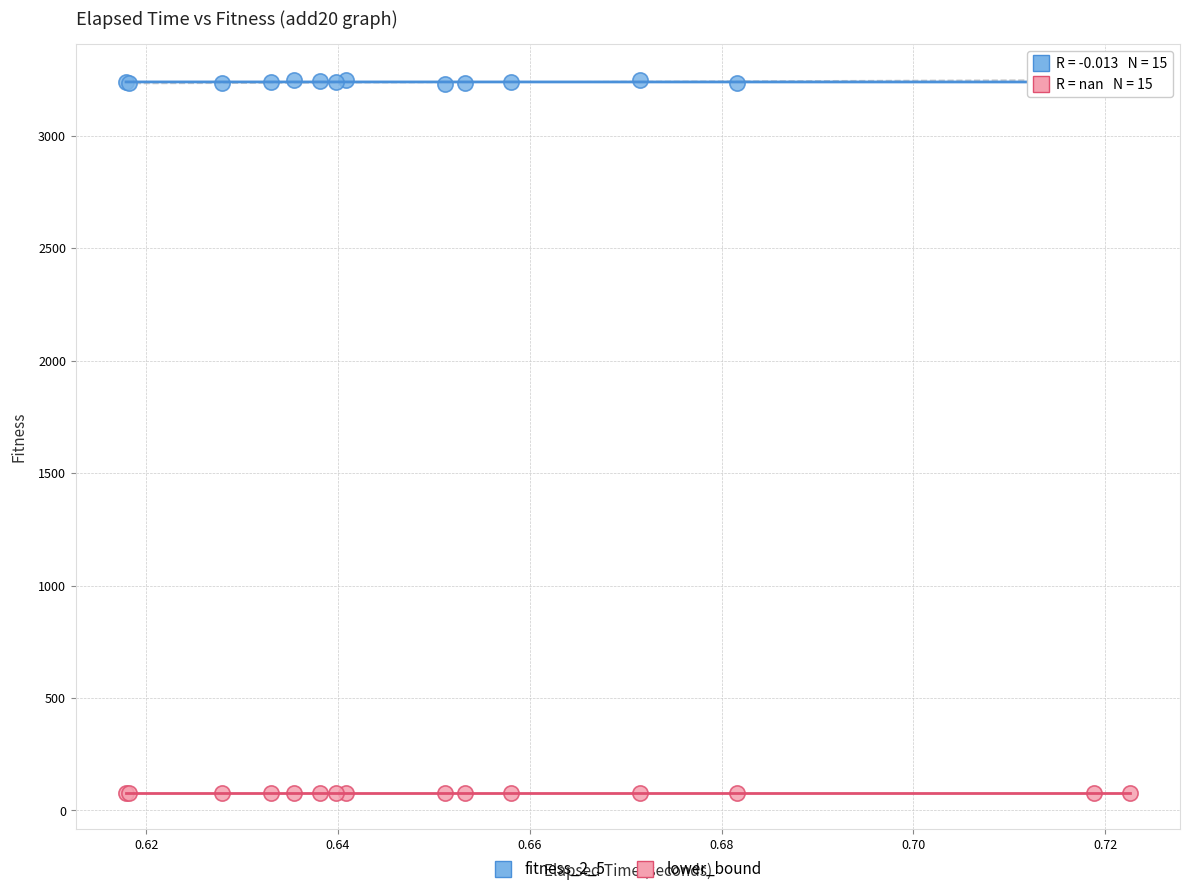

Which series reaches the minimum Y coordinate?

lower_bound